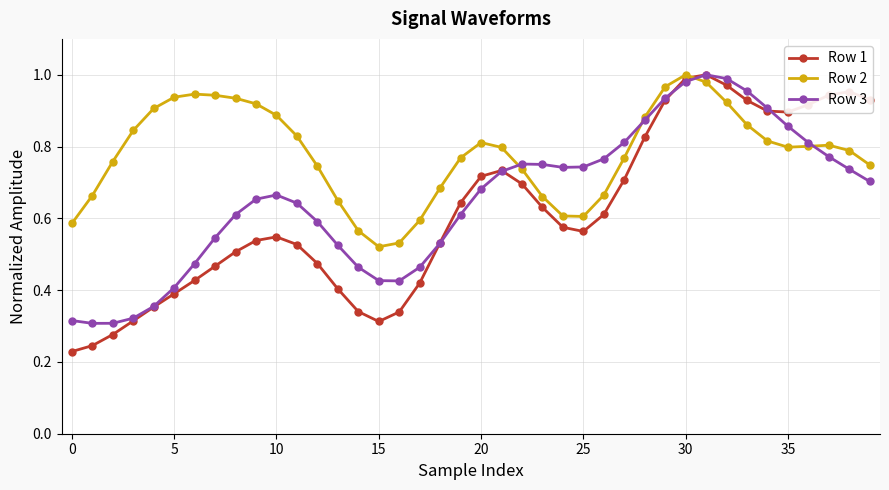

True or false: Row 1 has more than 0 points higher than both neighbors.

True